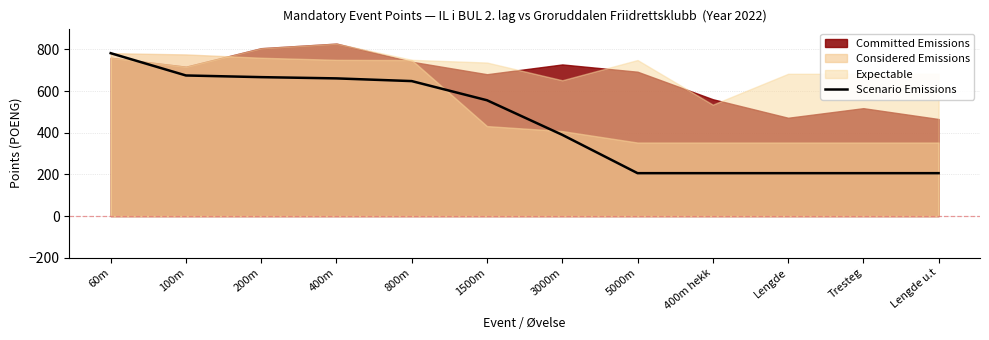

What is the sum of all values?

5409